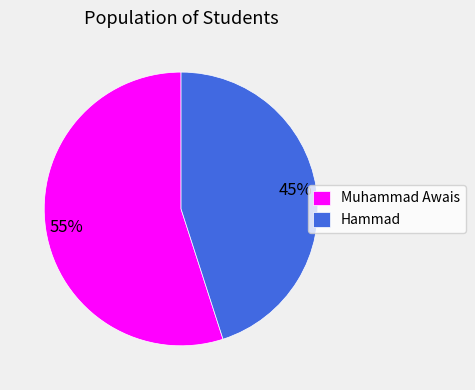

How many segments does this pie chart have?

2